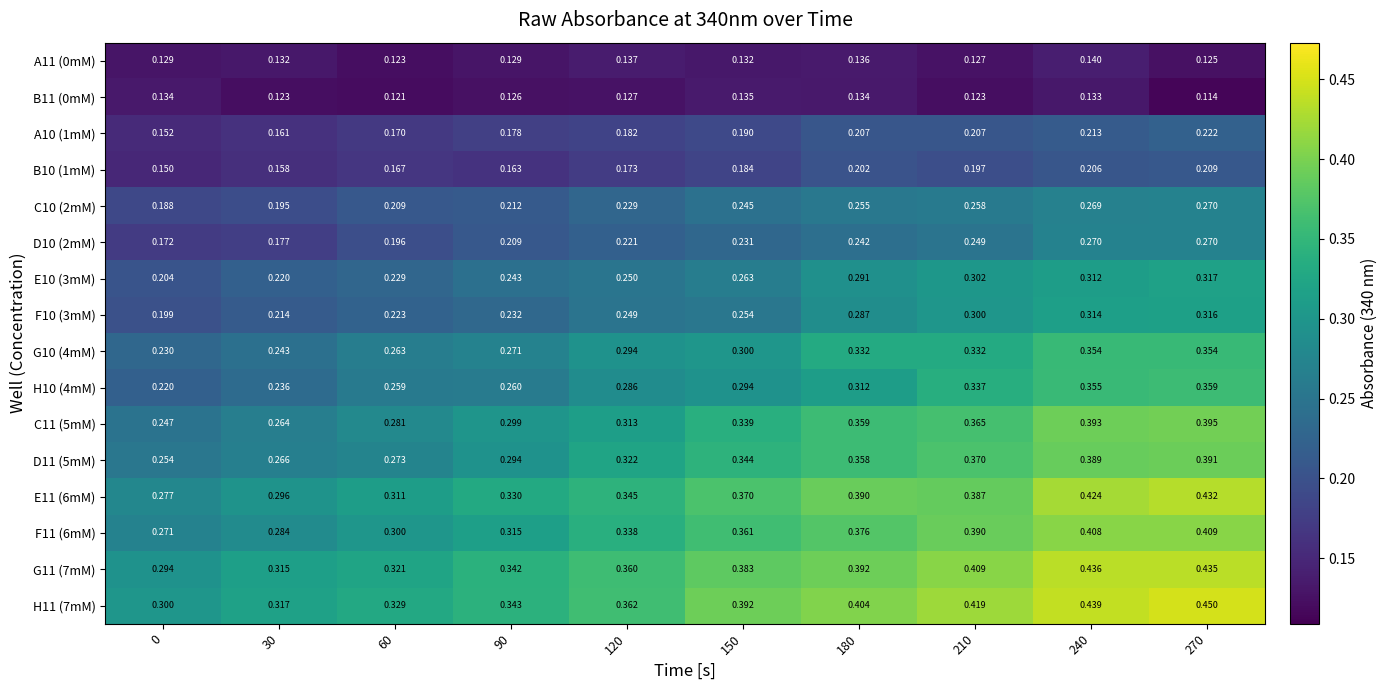

Is the value of H11 (7mM) at 120 greater than the value of E10 (3mM) at 0?

Yes